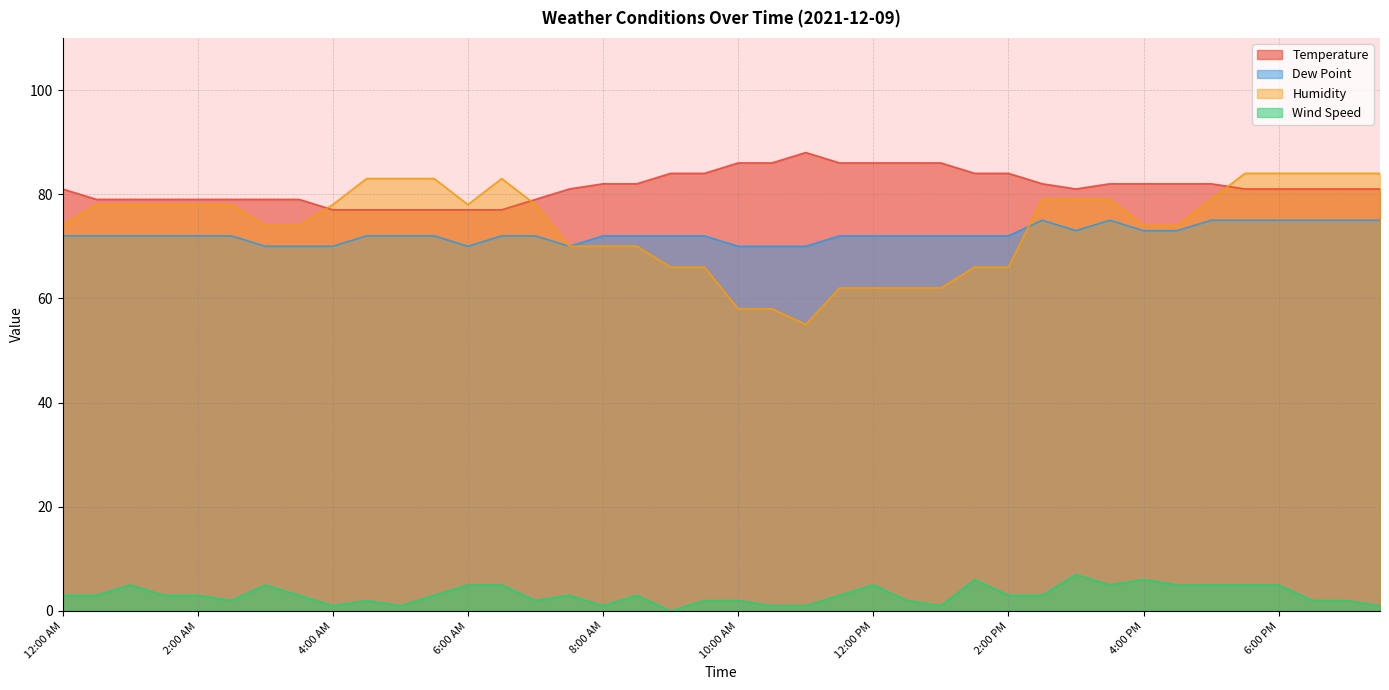

Which has a higher value, 12:00 PM or 4:00 AM?

12:00 PM